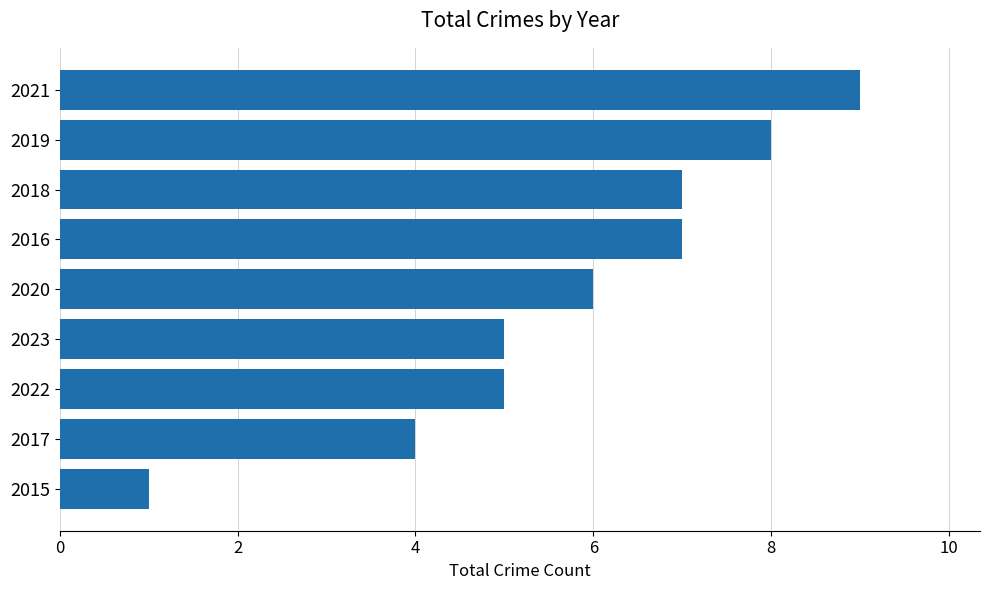

The chart shows a value of 5 at 2022. True or false?

True